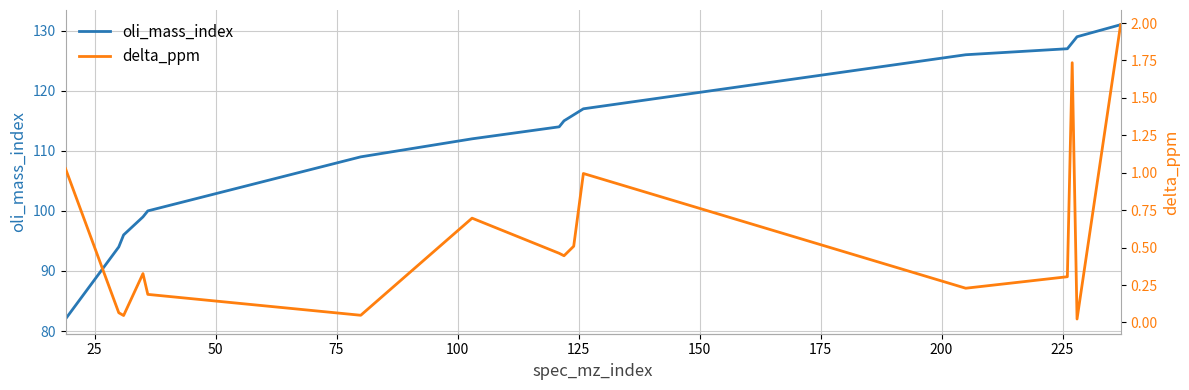

True or false: oli_mass_index and delta_ppm cross at least once.

False